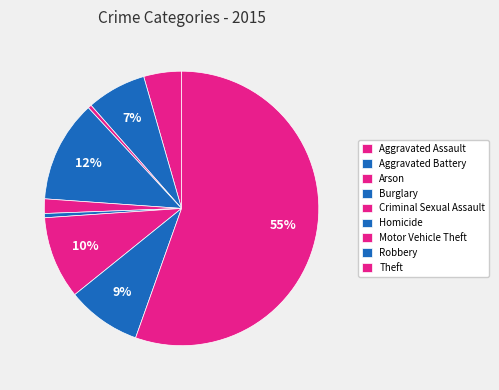

What portion of the pie excludes Homicide?

99.5%